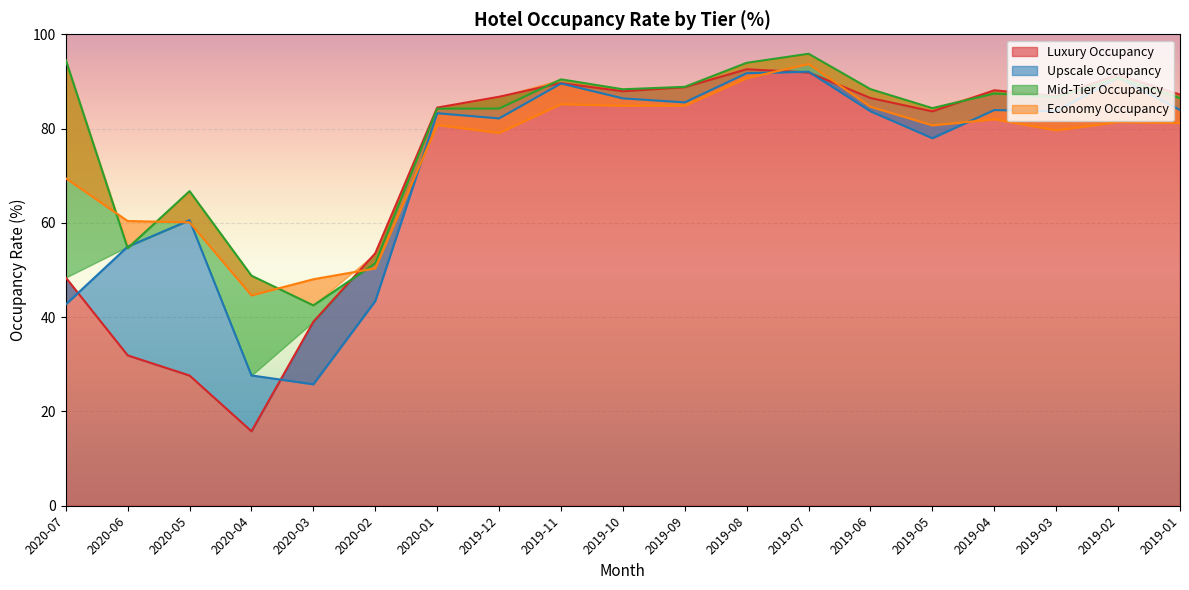

Is the value of Upscale Occupancy at 2019-01 greater than the value of Luxury Occupancy at 2020-04?

Yes